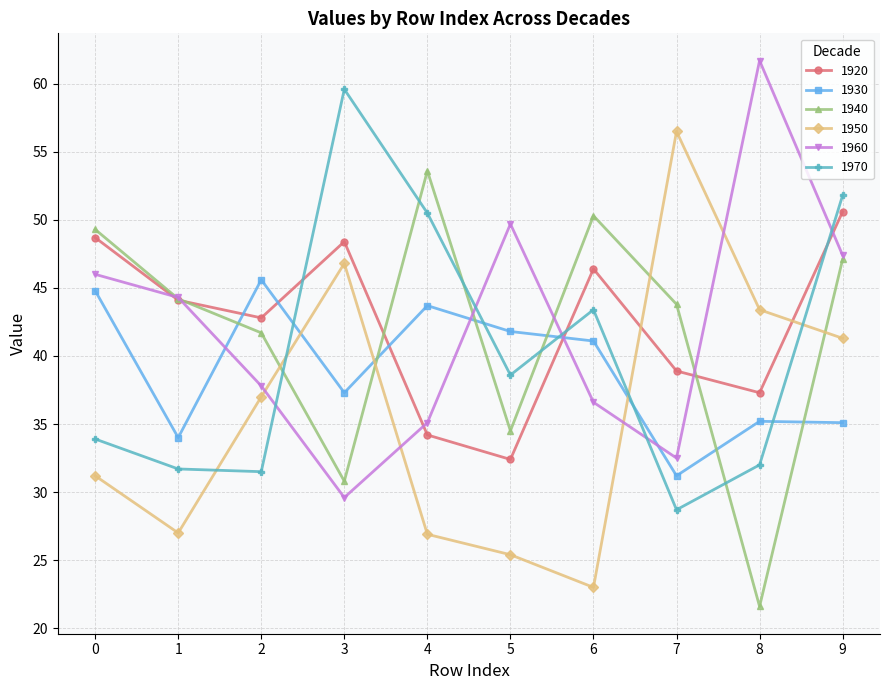

What is the approximate value of 1930 at 7?

31.2